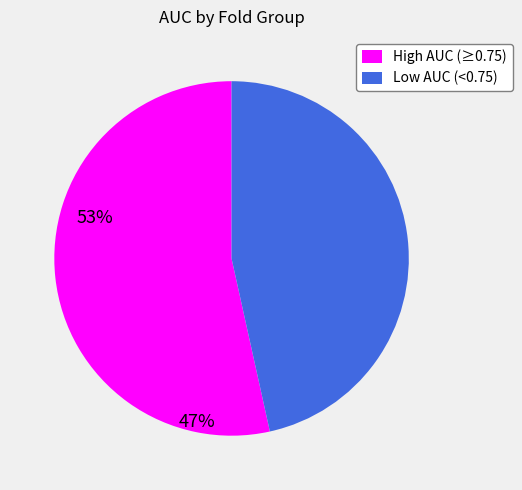

Which category has the smallest portion of the pie?

Low AUC (<0.75)